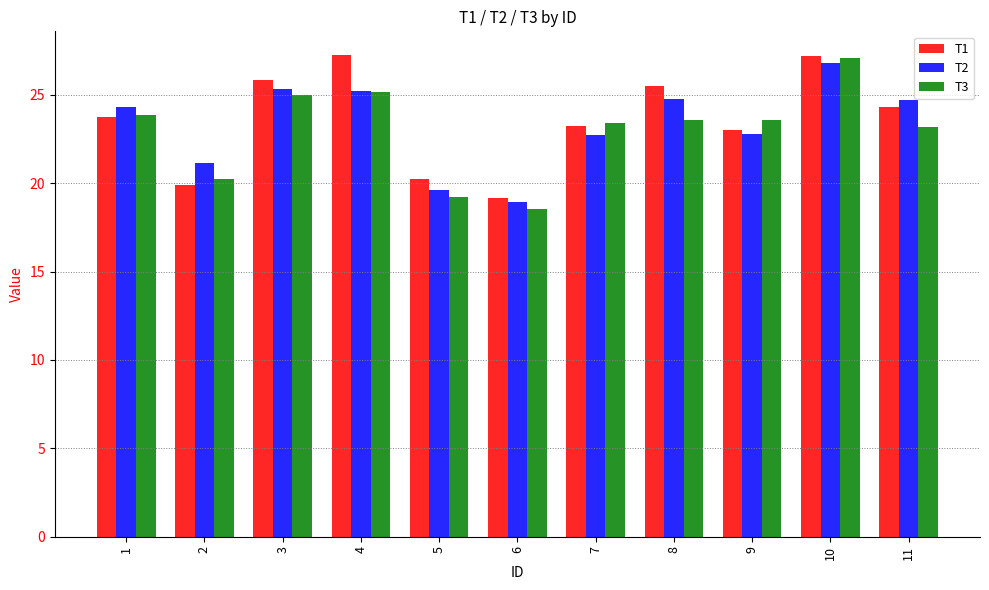

What is the greatest value displayed?

27.2